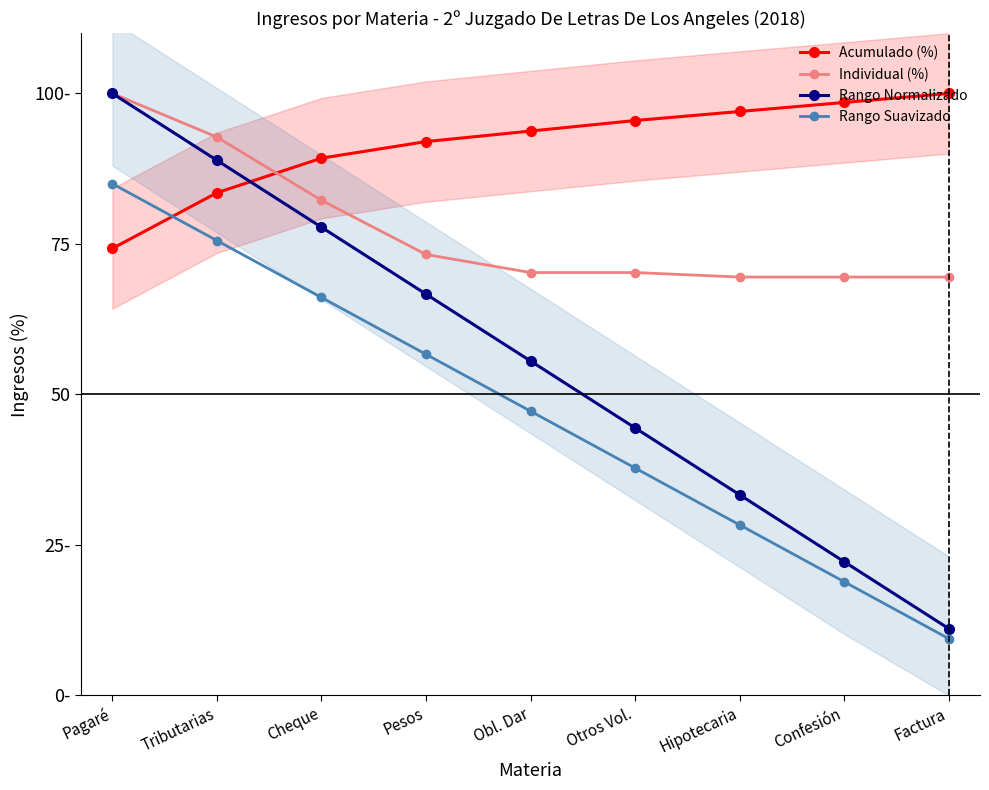

Reading left to right, what are all the values shown in this chart?

Acumulado (%): Pagaré=74.2	Tributarias=83.5	Cheque=89.2	Pesos=92.0	Obl. Dar=93.8	Otros Vol.=95.5	Hipotecaria=97.0	Confesión=98.5	Factura=100.0
Individual (%): Pagaré=100.0	Tributarias=92.8	Cheque=82.2	Pesos=73.2	Obl. Dar=70.2	Otros Vol.=70.2	Hipotecaria=69.5	Confesión=69.5	Factura=69.5
Rango Normalizado: Pagaré=100.0	Tributarias=88.9	Cheque=77.8	Pesos=66.7	Obl. Dar=55.6	Otros Vol.=44.4	Hipotecaria=33.3	Confesión=22.2	Factura=11.1
Rango Suavizado: Pagaré=85.0	Tributarias=75.6	Cheque=66.1	Pesos=56.7	Obl. Dar=47.2	Otros Vol.=37.8	Hipotecaria=28.3	Confesión=18.9	Factura=9.4